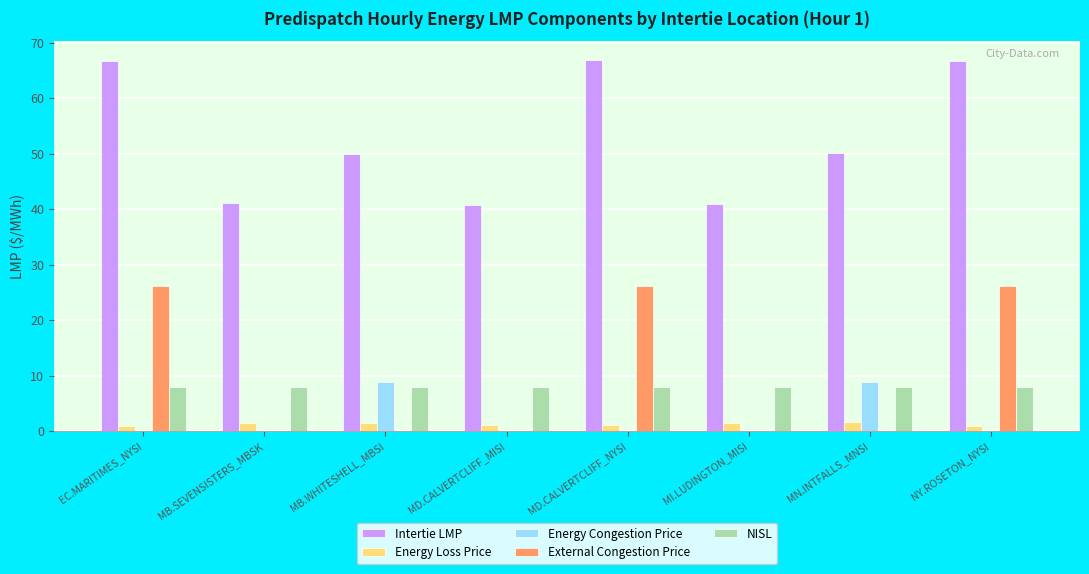

True or false: Energy Congestion Price has a value of 0.0 at NY.ROSETON_NYSI.

True